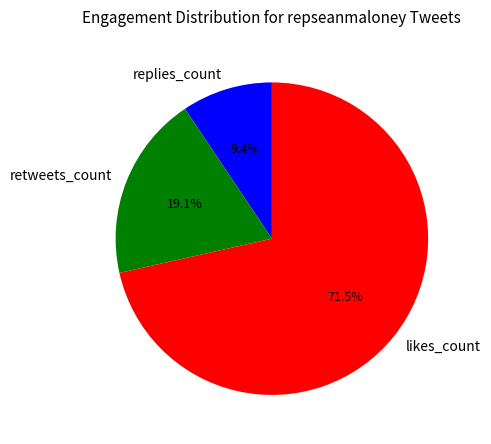

How many slices are in this pie chart?

3